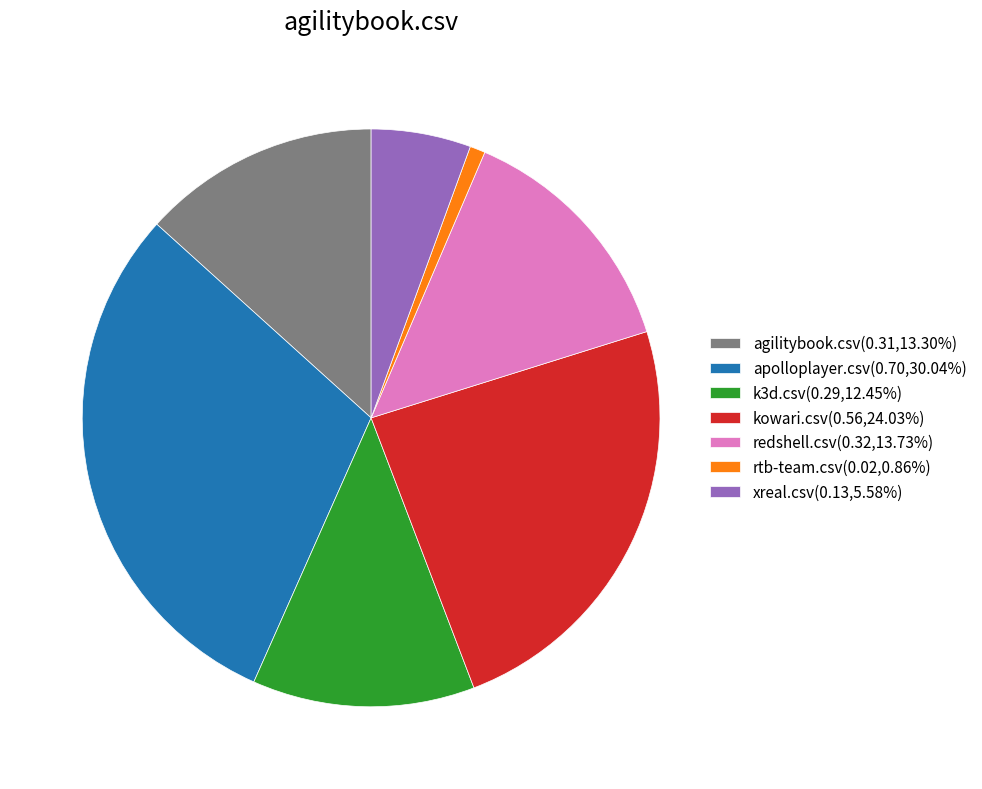

Does any single category account for the majority?

No